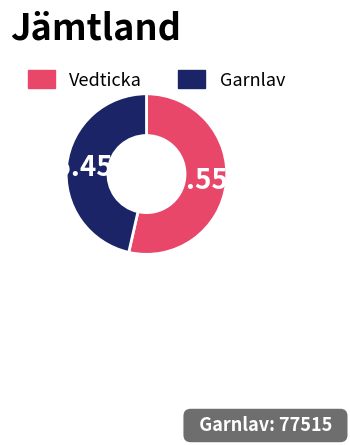

What percentage is the Vedticka slice, to the nearest percent?

54%